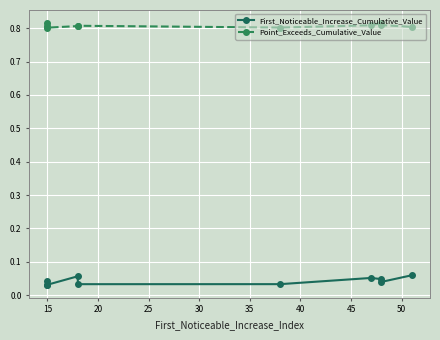

At which category does Point_Exceeds_Cumulative_Value reach its first local peak?

15